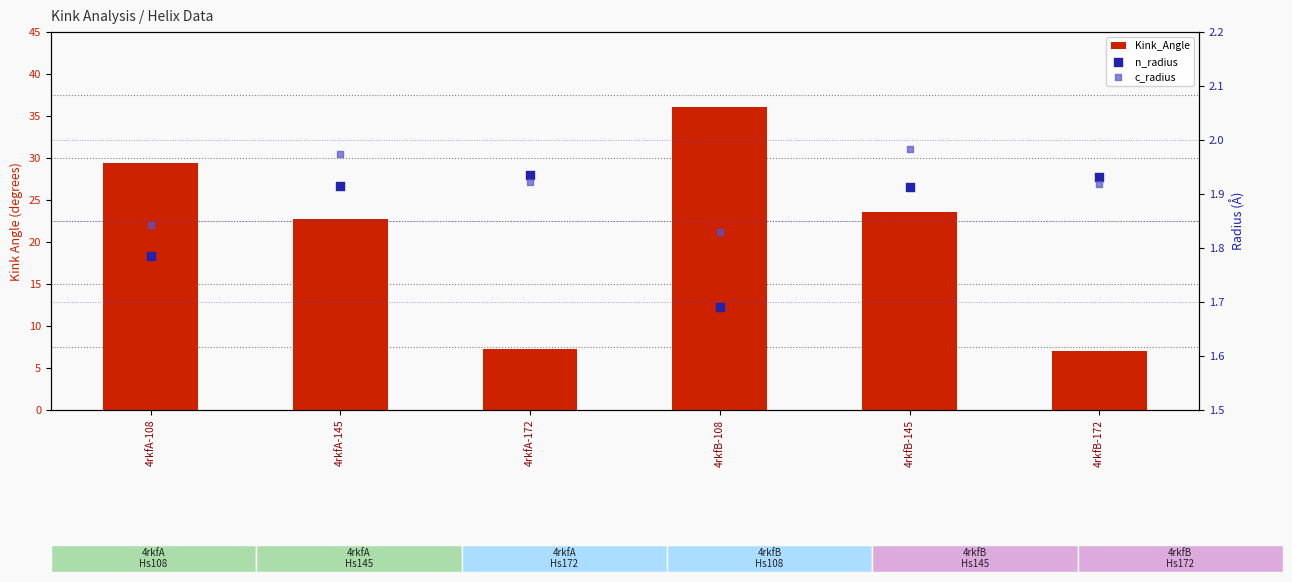

Which series has the widest spread of Y values?

Kink_Angle